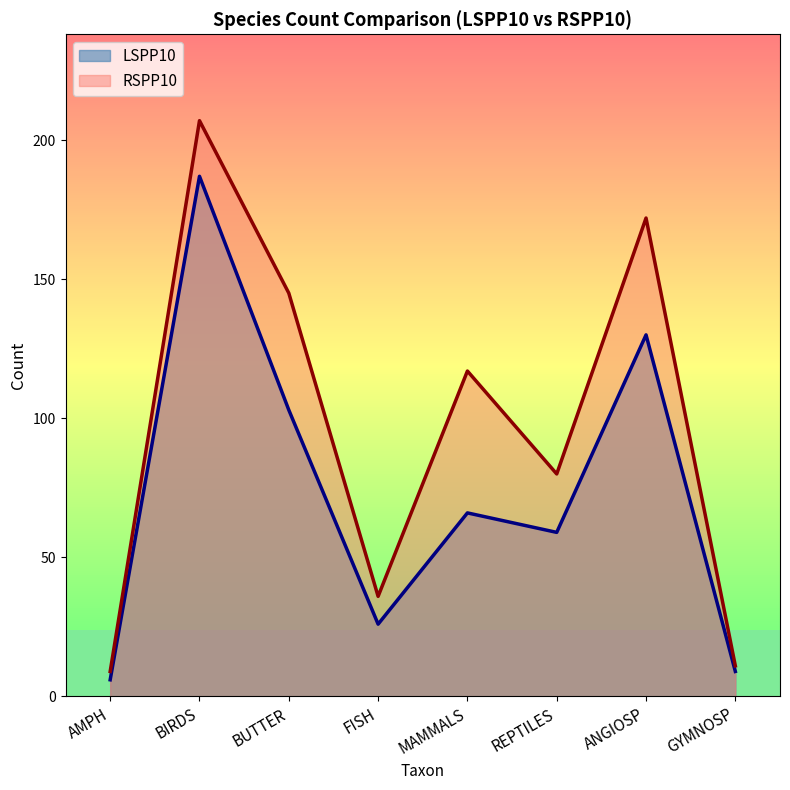

How many lines are shown in the chart?

2